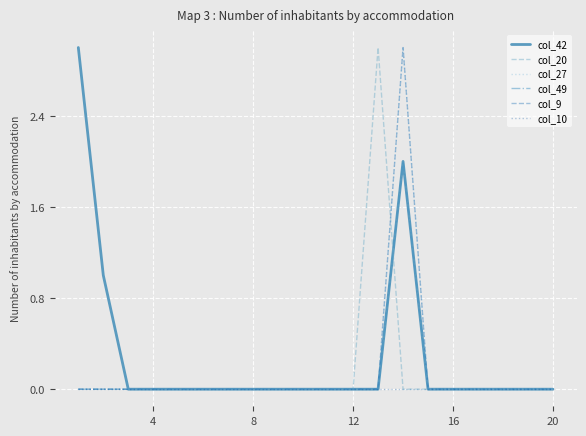

Does the chart display data point markers on the line(s)?

No